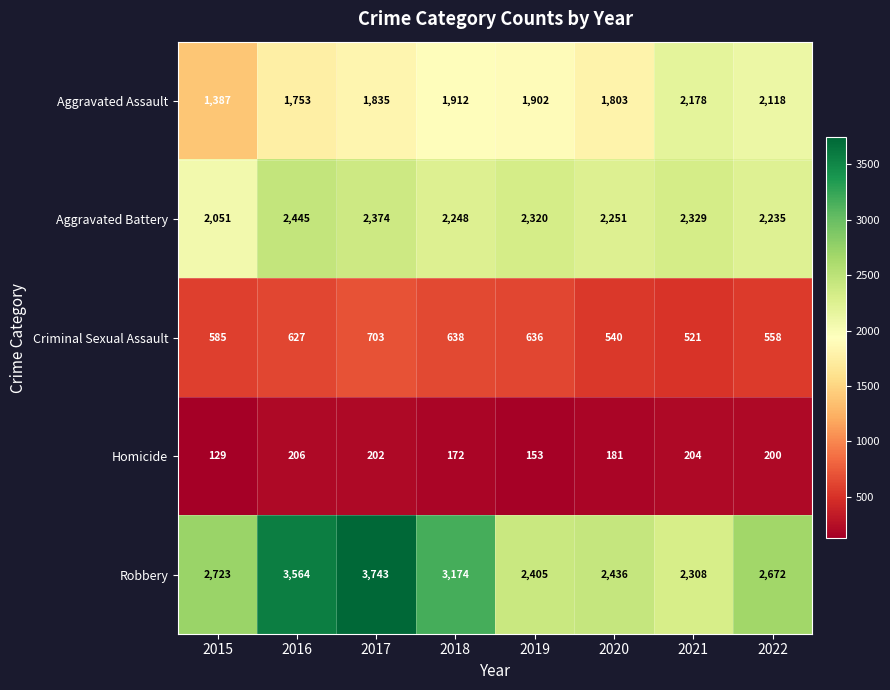

What is the average value of the Criminal Sexual Assault series?

601